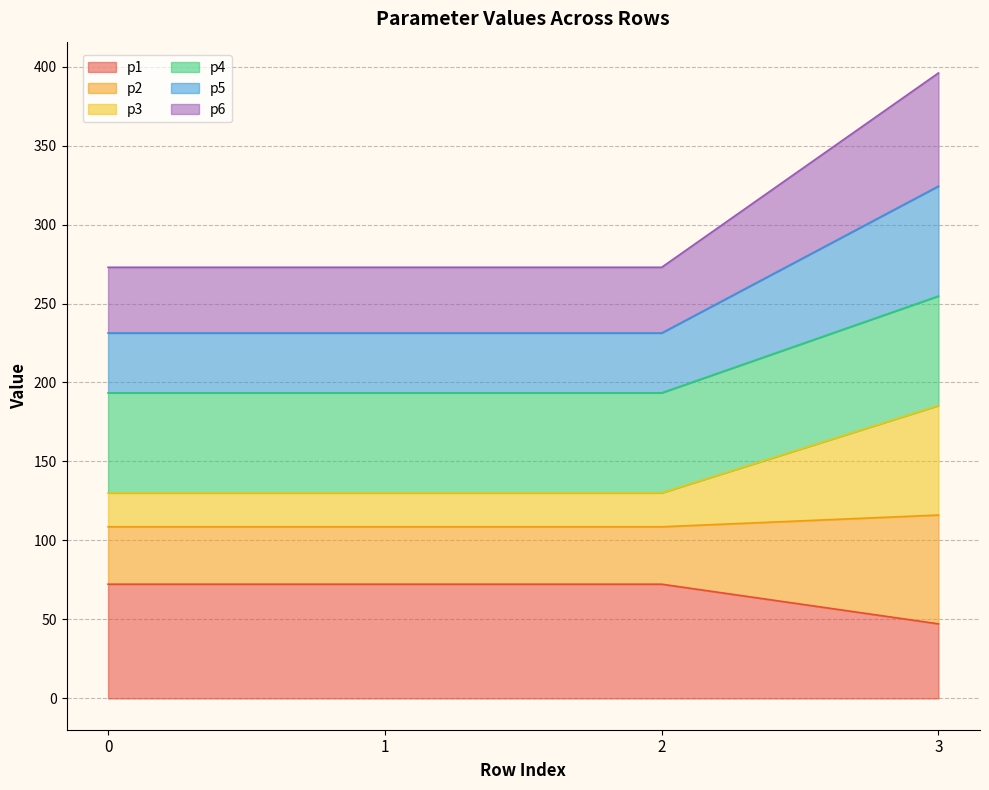

What is the highest value of the p1 series?

72.3